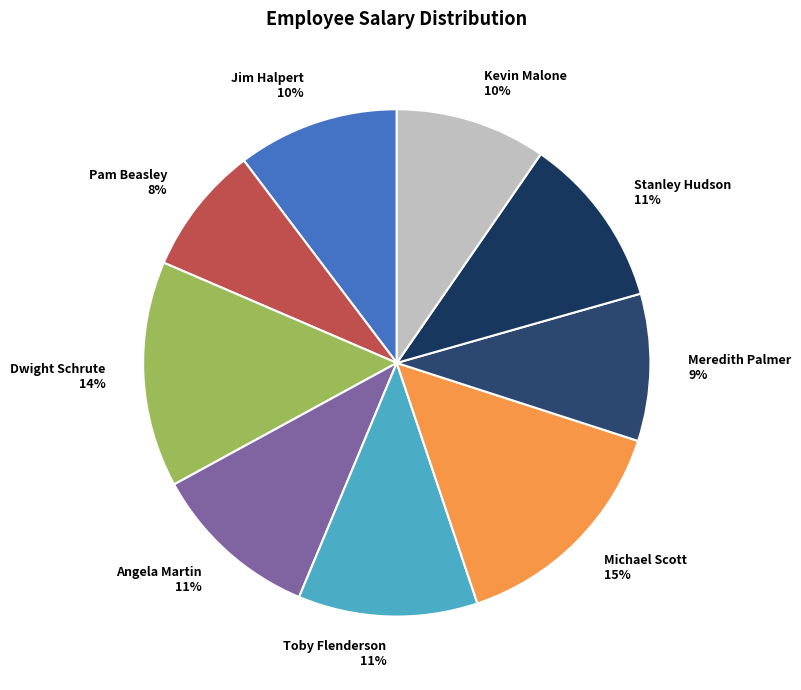

Is the sum of Michael Scott and Jim Halpert greater than half?

No